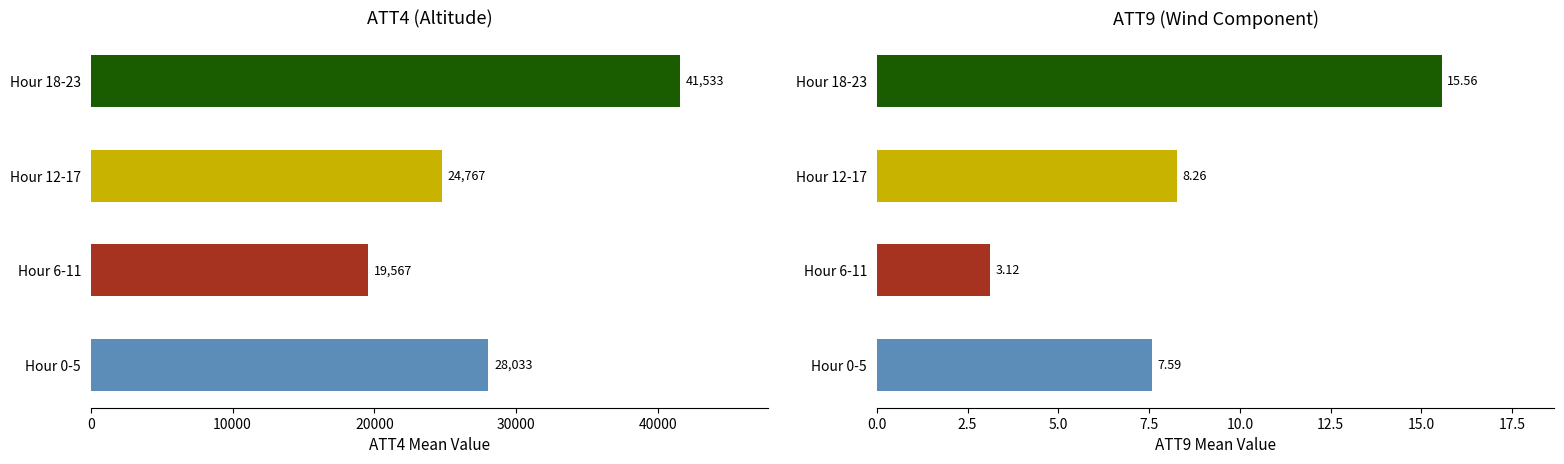

Which series has the widest spread of values?

ATT4